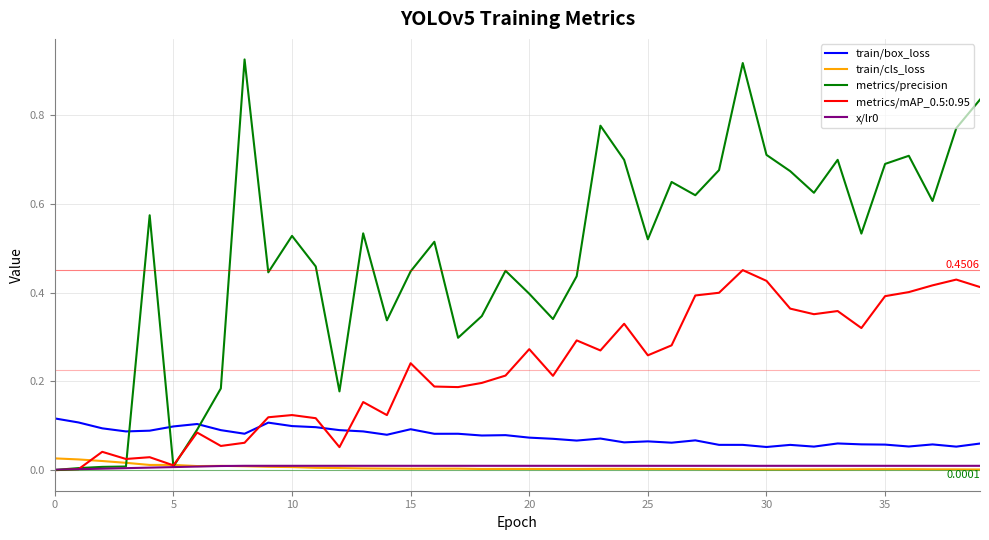

True or false: metrics/precision and train/box_loss intersect in this chart.

True